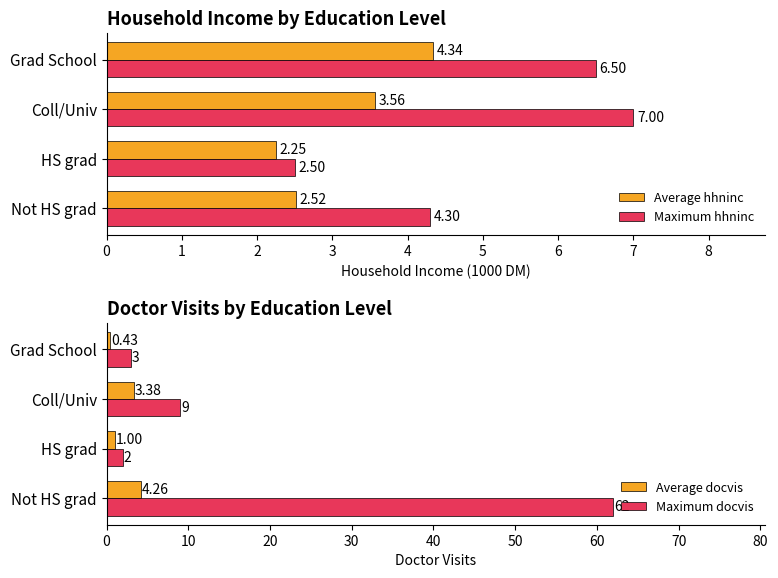

What is the value of the Average hhninc bar at the 2nd from the left?

2.2